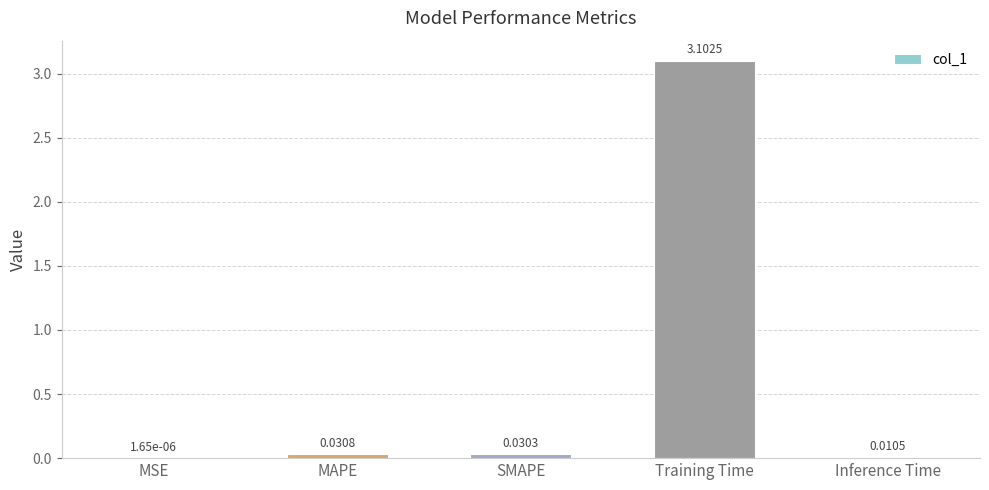

What is the change in value from Training Time to Inference Time?

-3.1